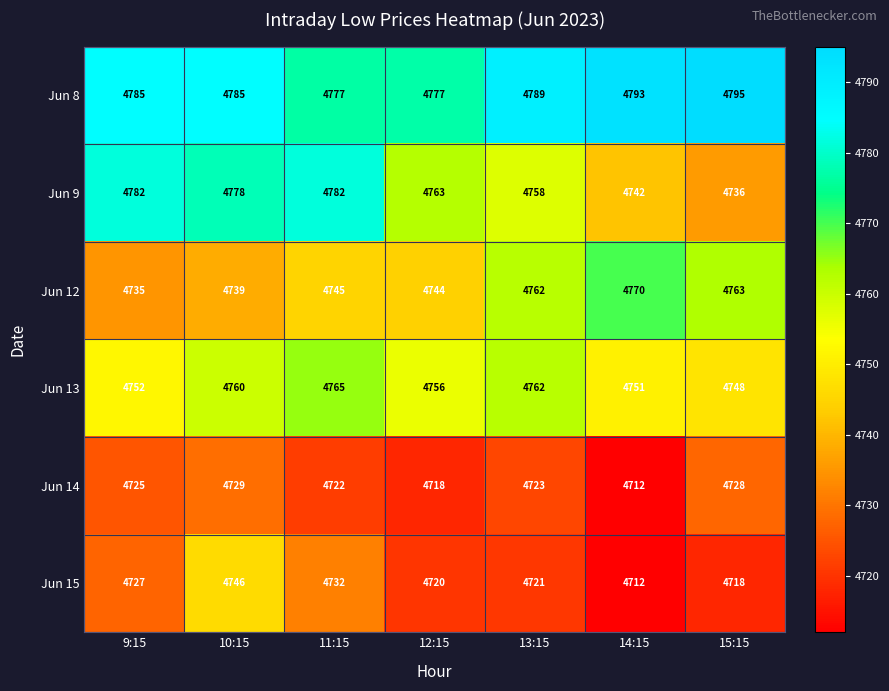

At which label does Jun 12 reach its peak?

14:15